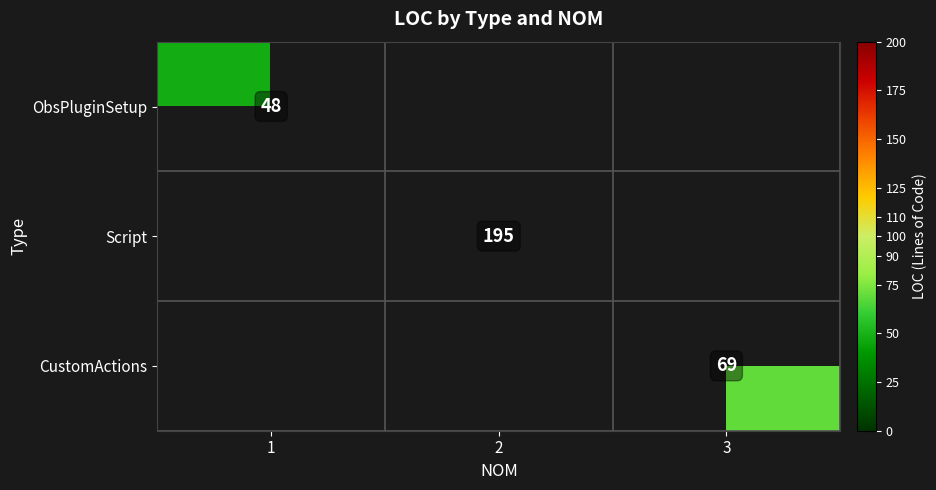

True or false: Script has a value of 195 at 2.

True